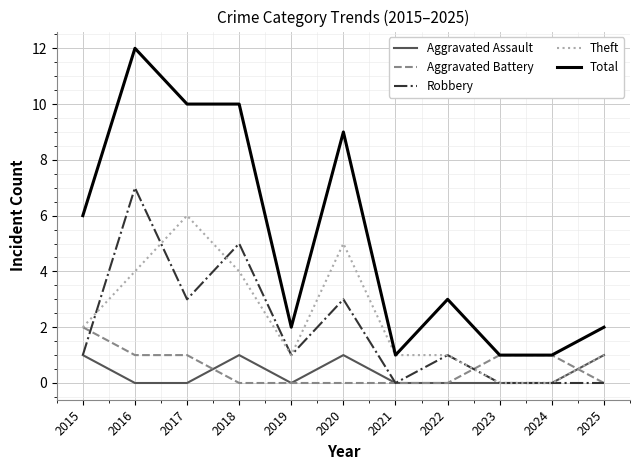

What is the difference between the highest and lowest values at 2016?

12